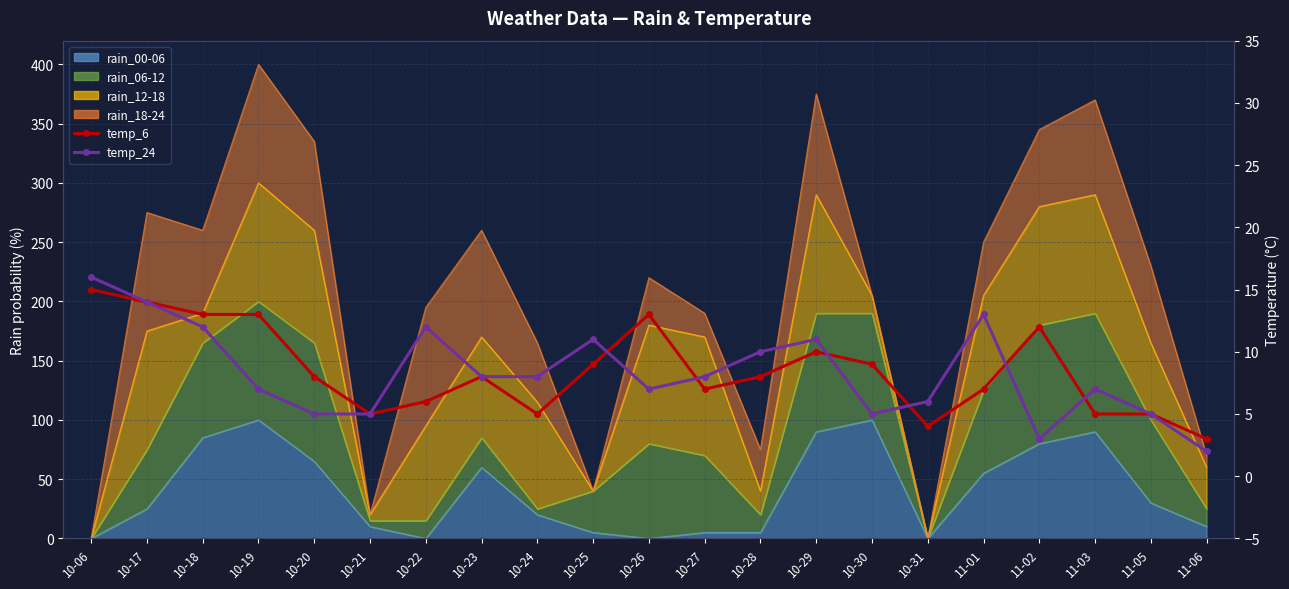

What is the average value of the temp_24 series?

8